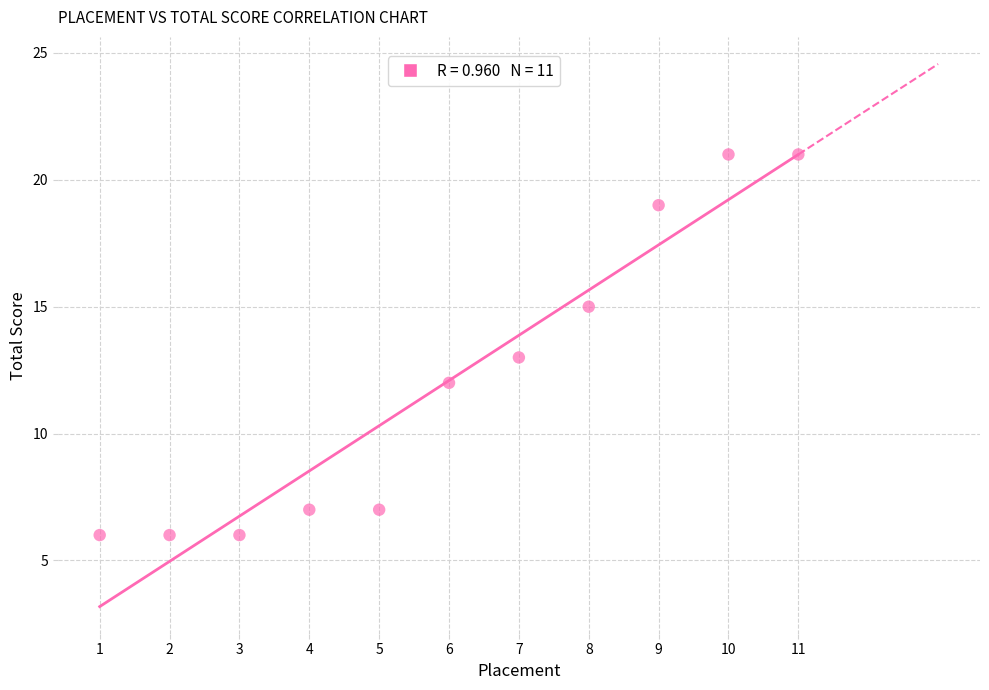

What is the average X value?

6